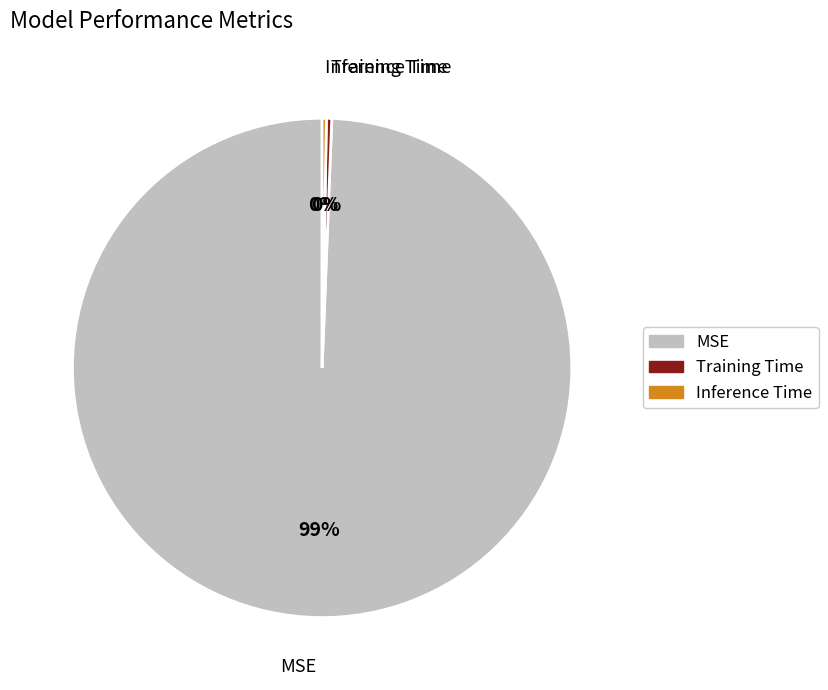

Is the sum of Training Time and MSE greater than half?

Yes